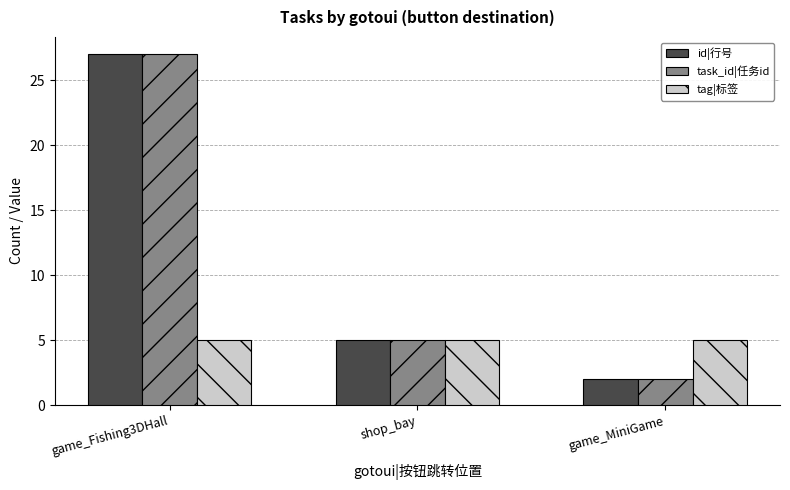

What are all the series names shown in the legend?

id|行号, task_id|任务id, tag|标签